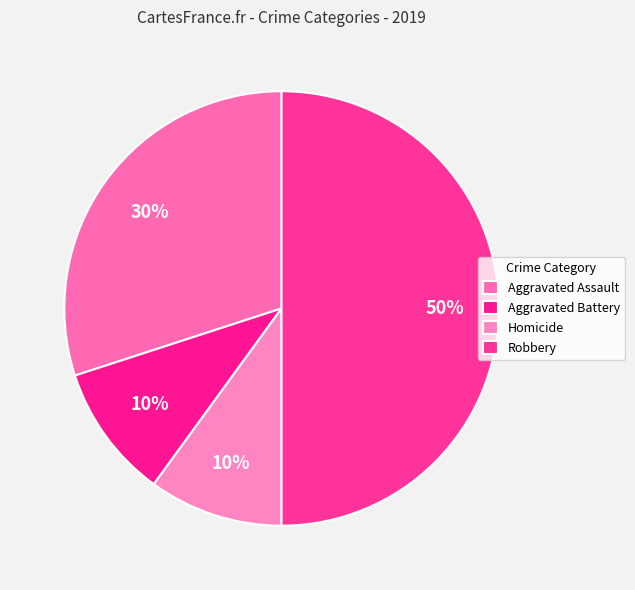

Is it true that Robbery is 50% of the pie?

True